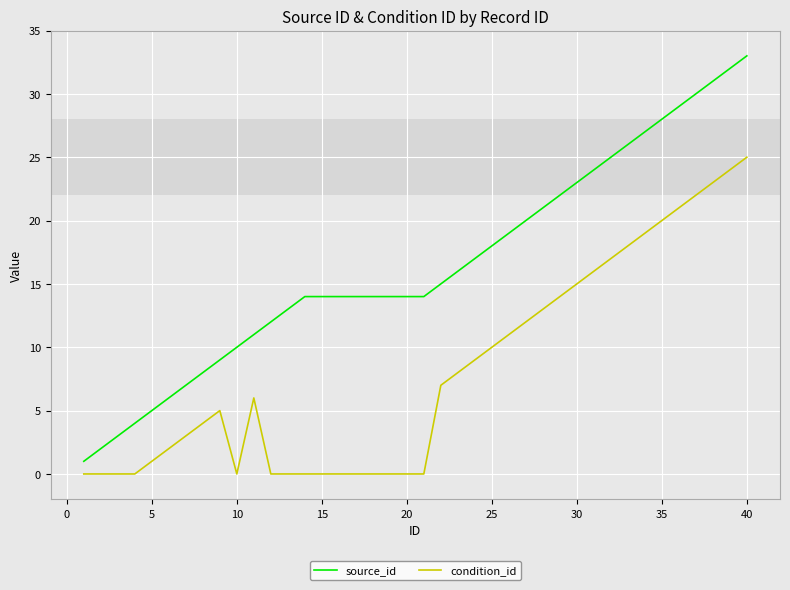

Rank the series by their maximum value, from highest to lowest.

source_id, condition_id